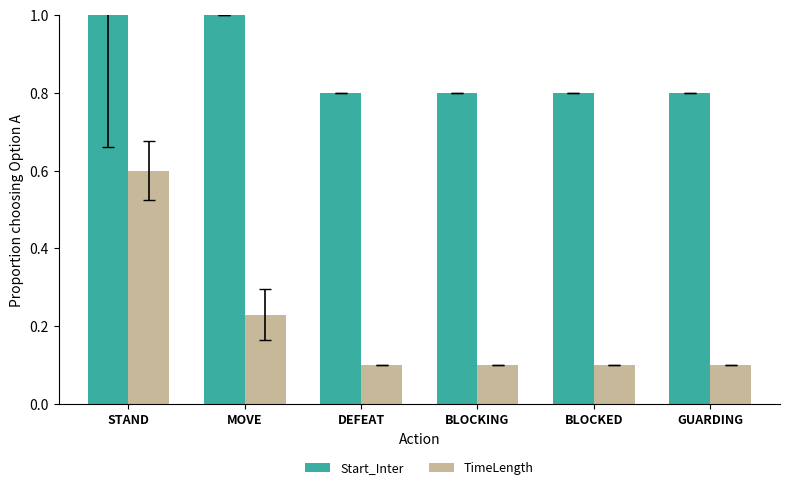

Rank the series by their average value, from lowest to highest.

TimeLength, Start_Inter